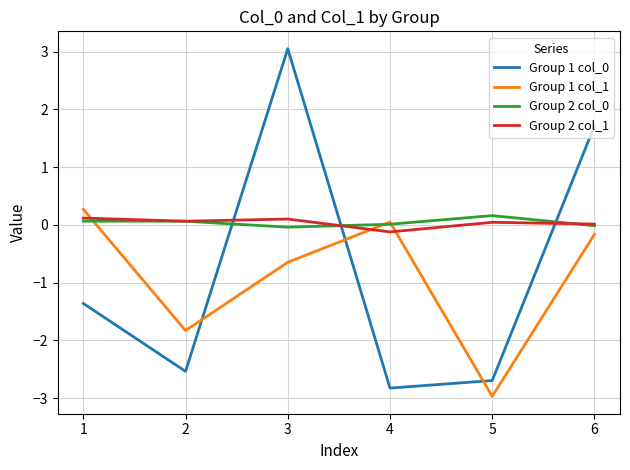

Is the value of Group 2 col_0 at 6 greater than the value of Group 1 col_1 at 3?

Yes